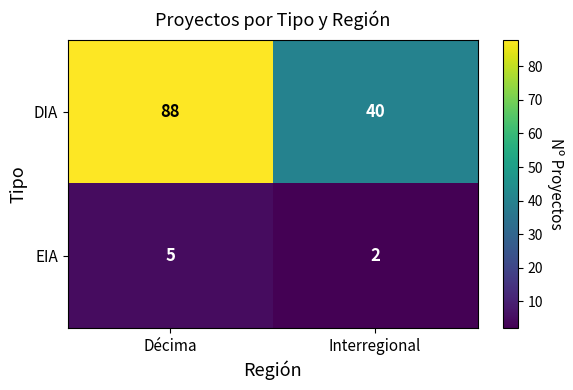

What is the approximate value of DIA at Interregional, to the nearest 5?

40